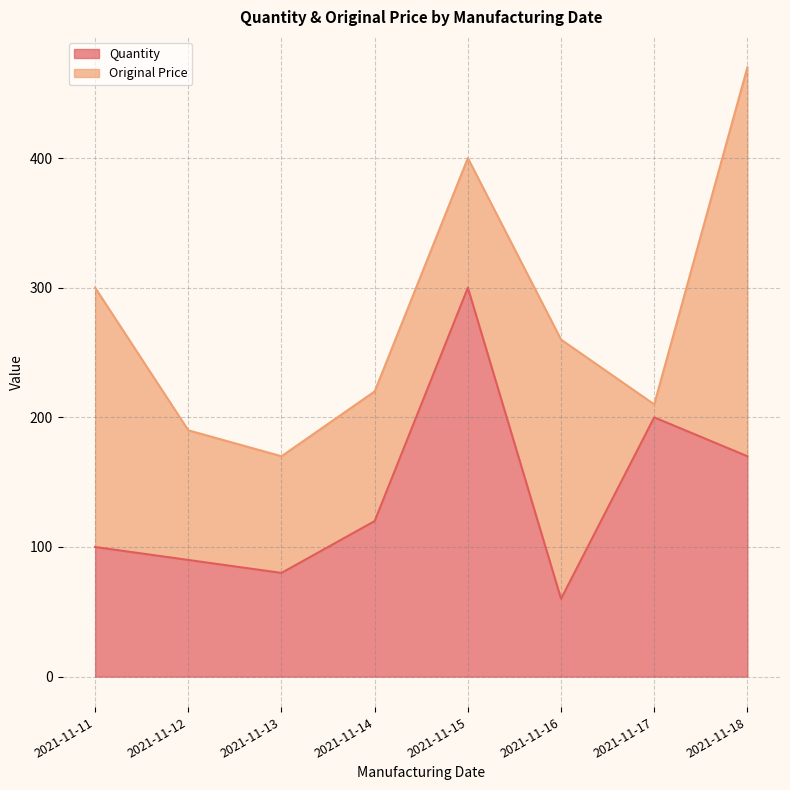

How many data points does each series have?

8